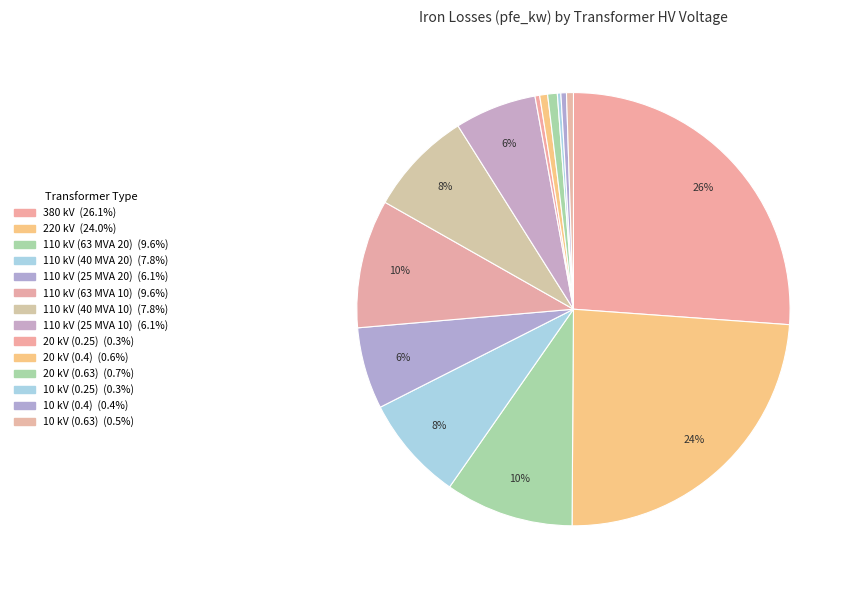

Does 220 kV represent more than half of the total?

No